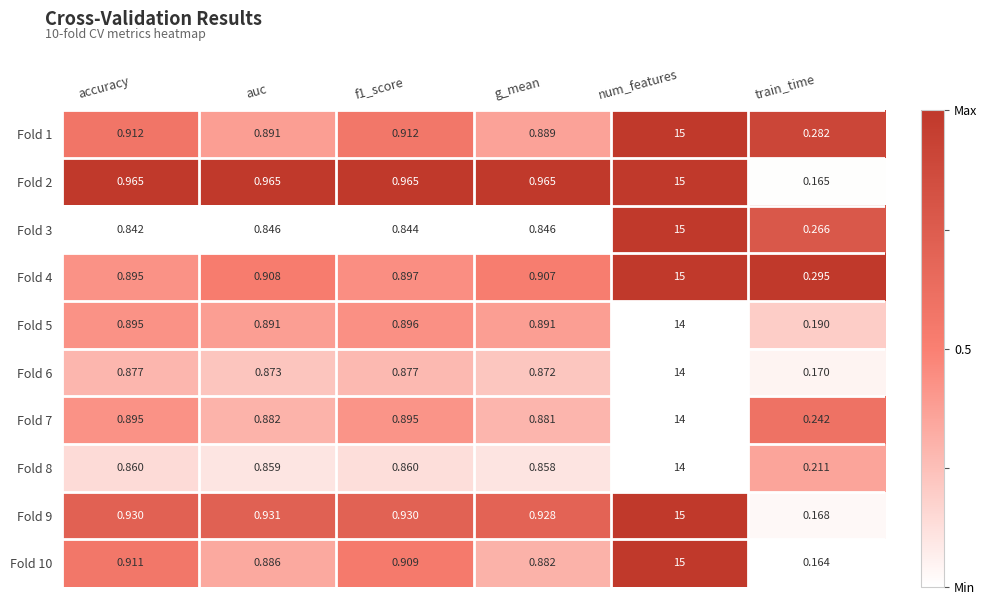

How many distinct data groups are displayed?

10